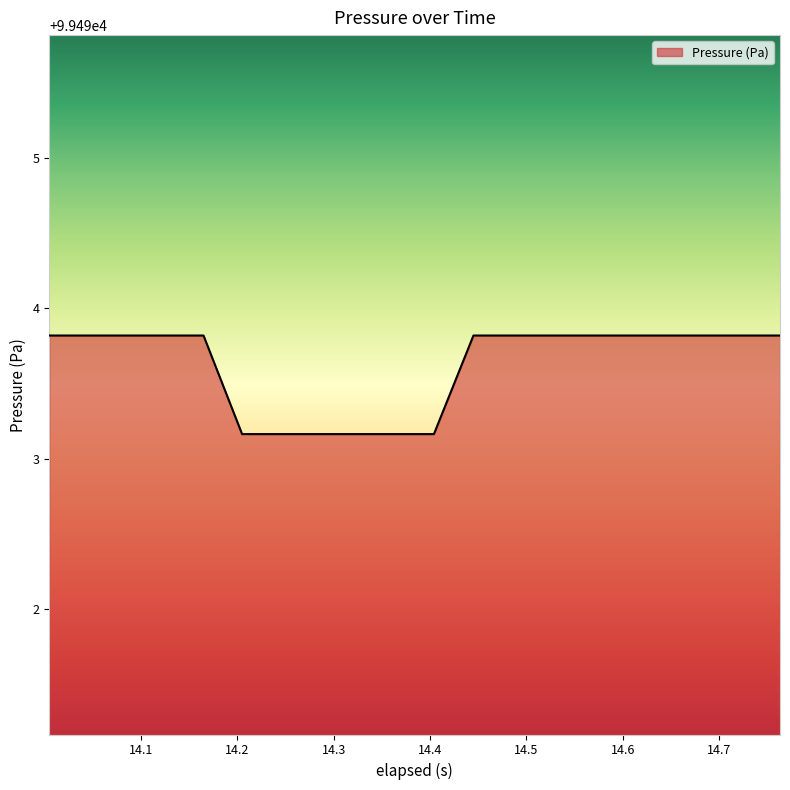

Does the chart have visible grid lines?

No